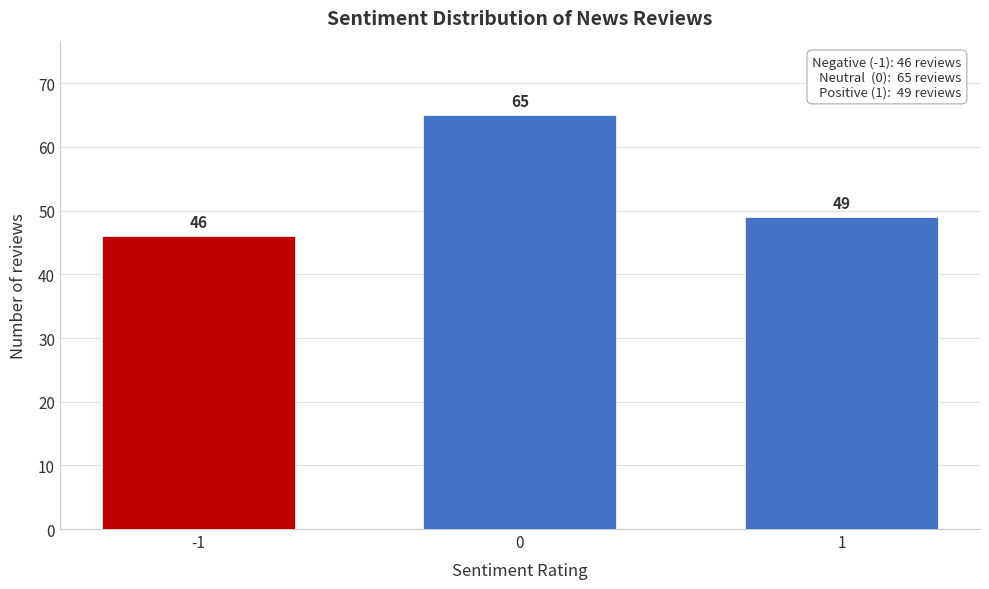

Reading left to right, extract all data points from this chart.

-1=46	0=65	1=49